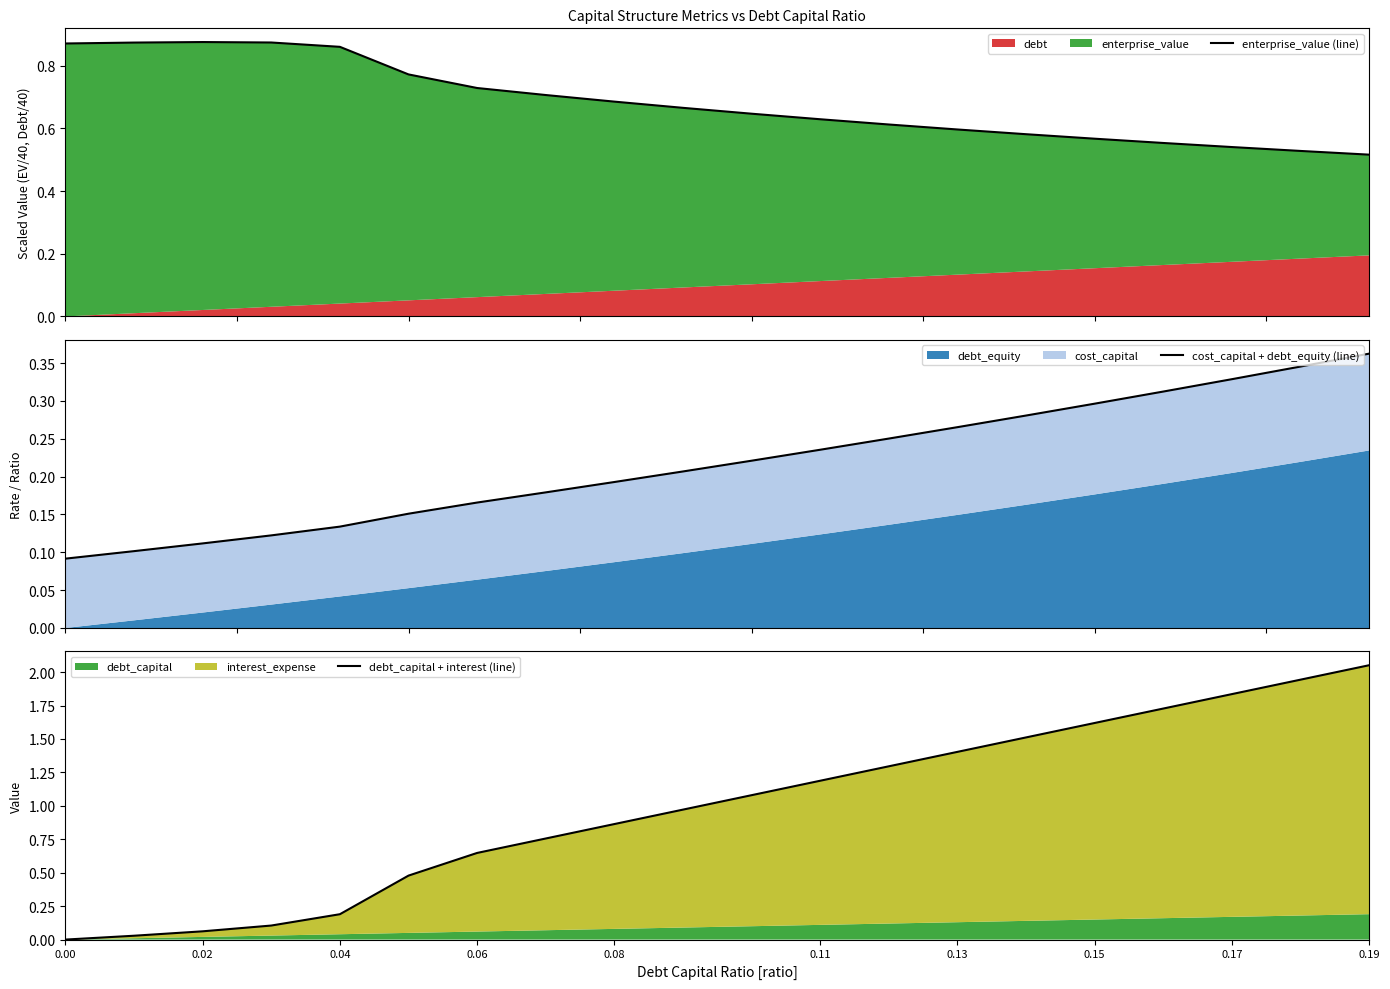

How many lines are shown in the chart?

3